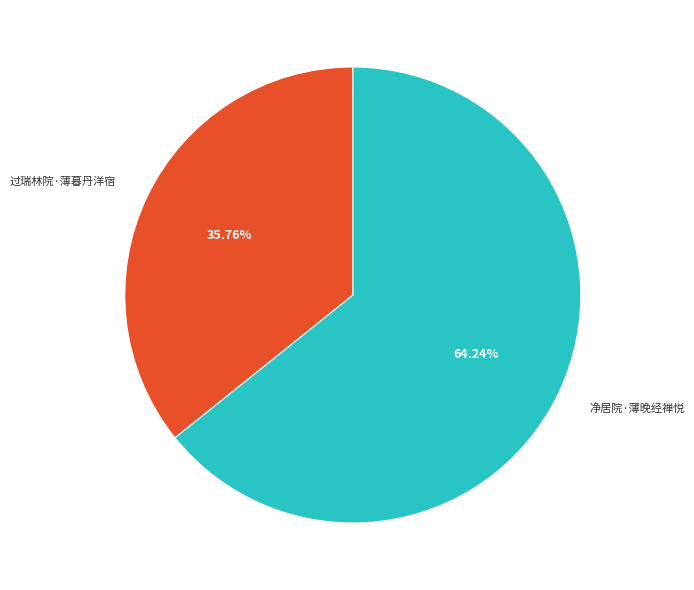

To the nearest percent, what percentage of the pie is 过瑞林院·薄暮丹洋宿?

36%